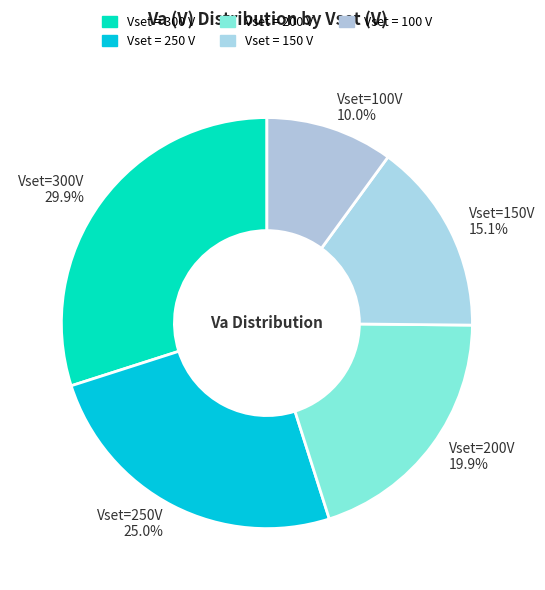

How many segments does this pie chart have?

5